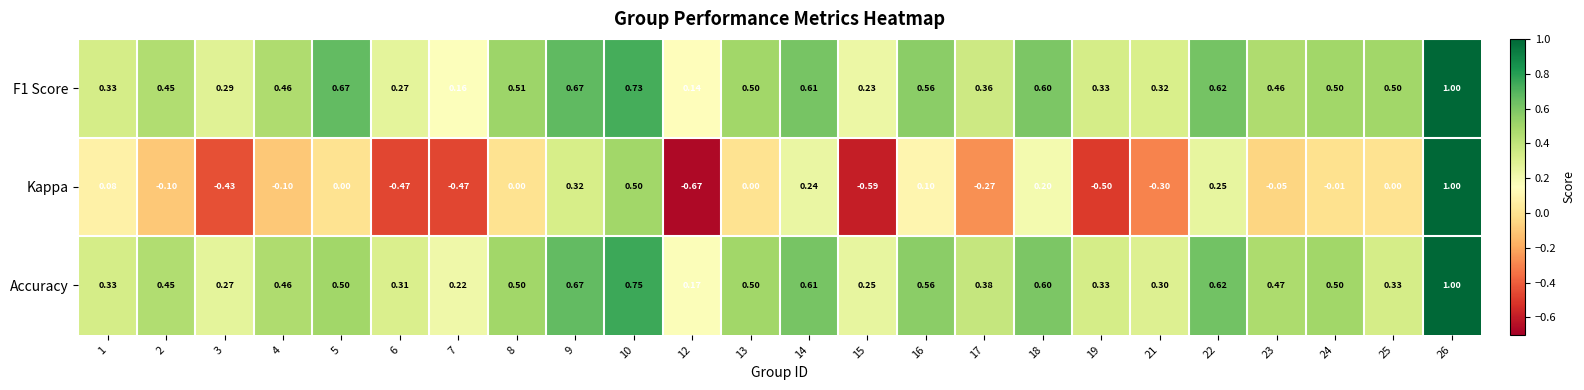

Which series has the largest total across all categories?

F1 Score